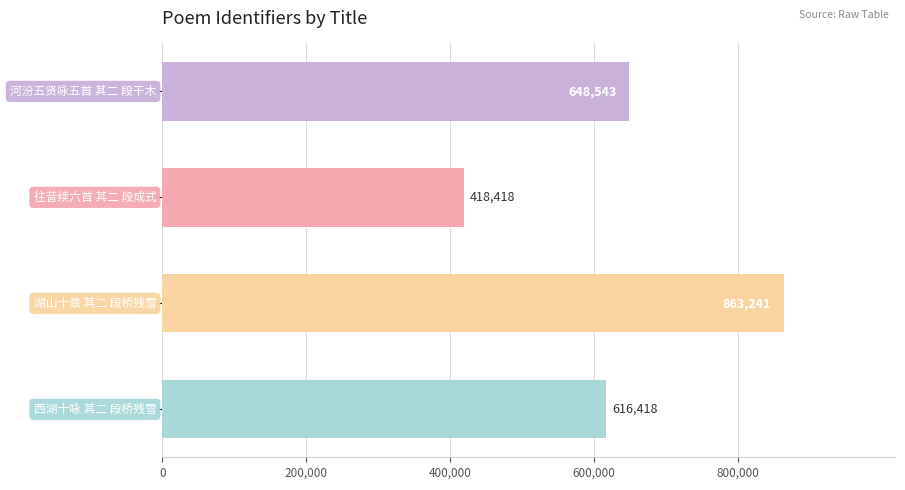

What is the difference between the maximum and second lowest values?

246823